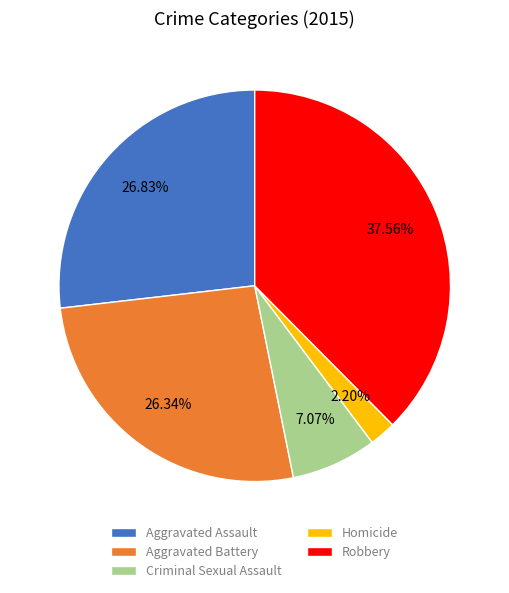

The Aggravated Assault slice represents 35% of the pie. True or false?

False